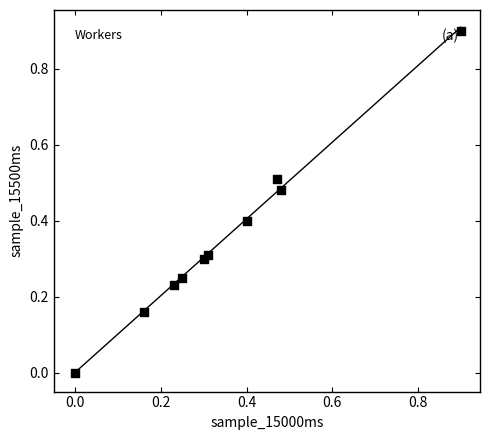

What is the average Y value?

0.4